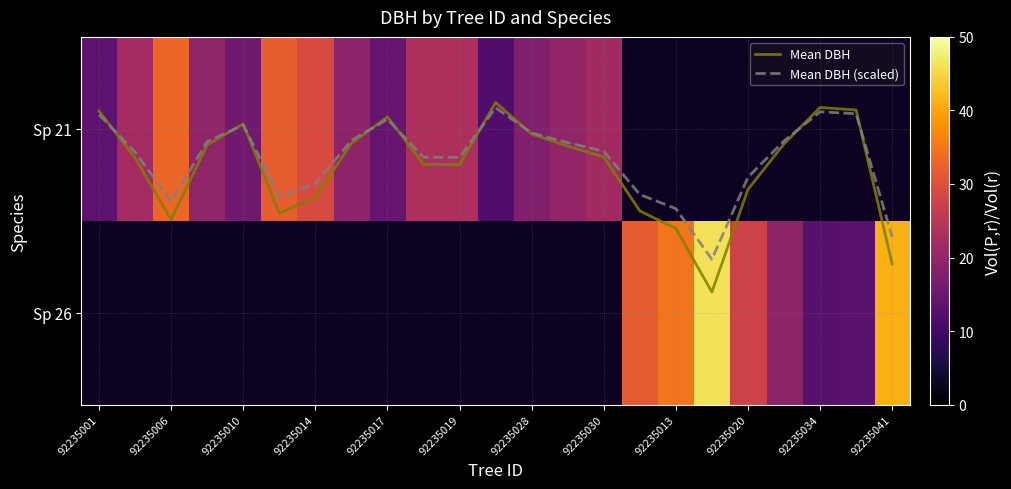

True or false: Mean DBH has a value of 0.3 at 92235020.

False